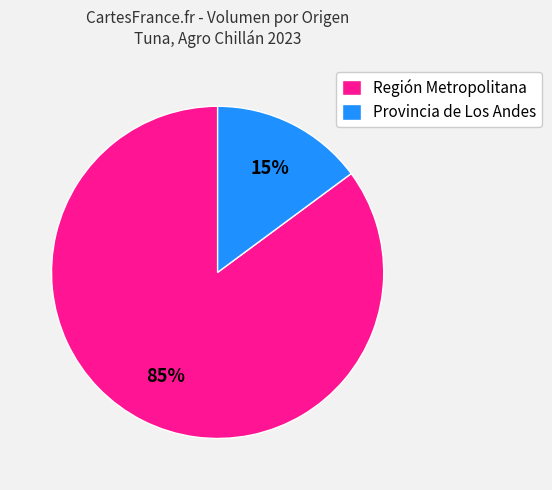

Rank the categories by value from highest to lowest.

Región Metropolitana, Provincia de Los Andes